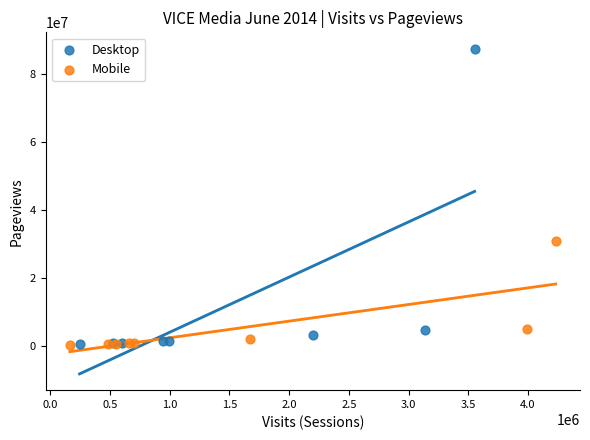

Which series has the largest Y range (max minus min)?

Desktop